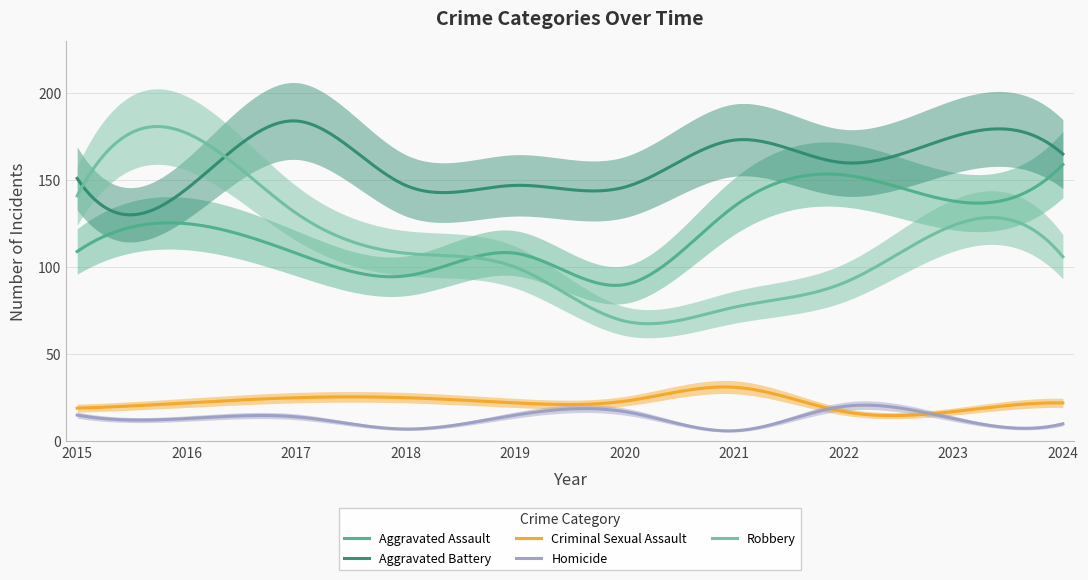

At which label is Homicide closest to 13?

2016